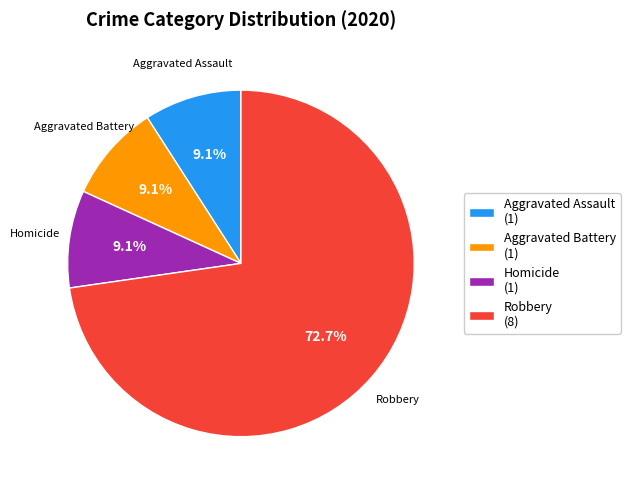

Which slice represents more than half of the pie?

Robbery (8)